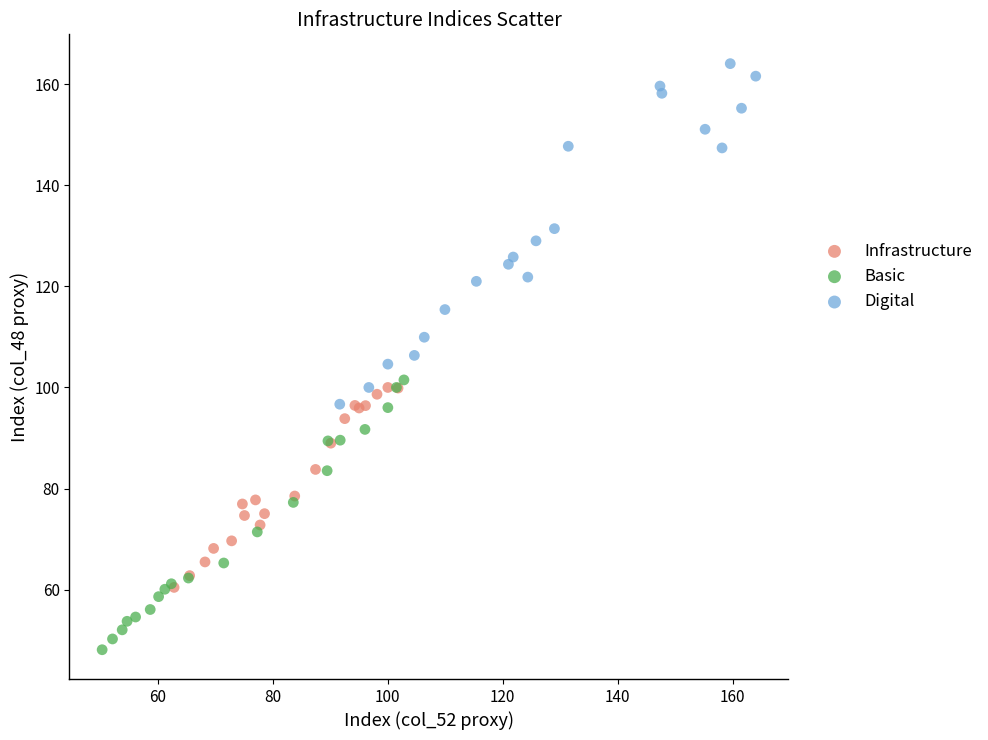

Which series has the largest Y range (max minus min)?

Digital